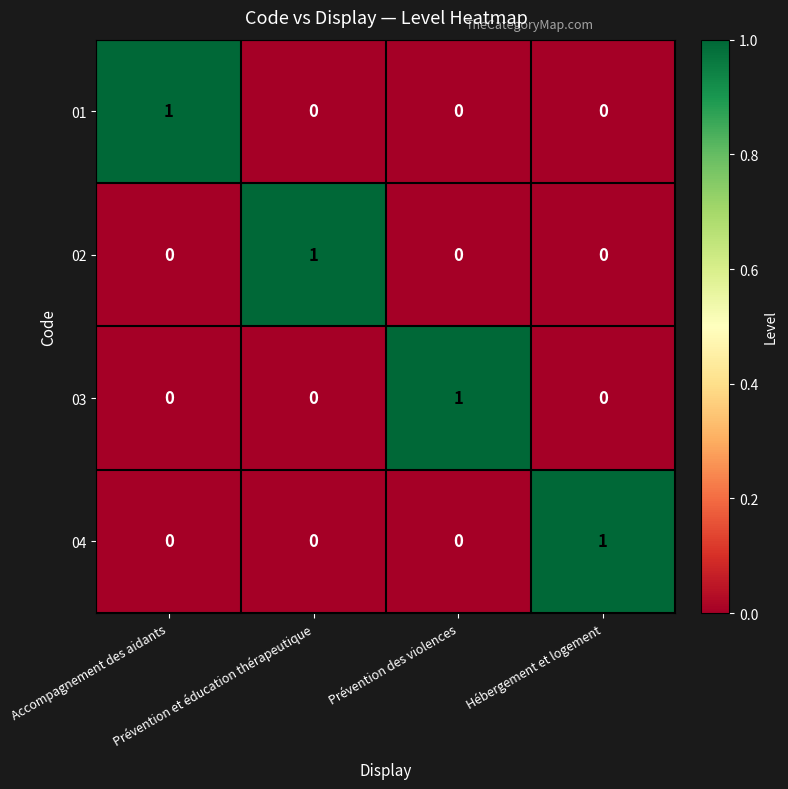

At how many categories does at least one series exceed 0?

4